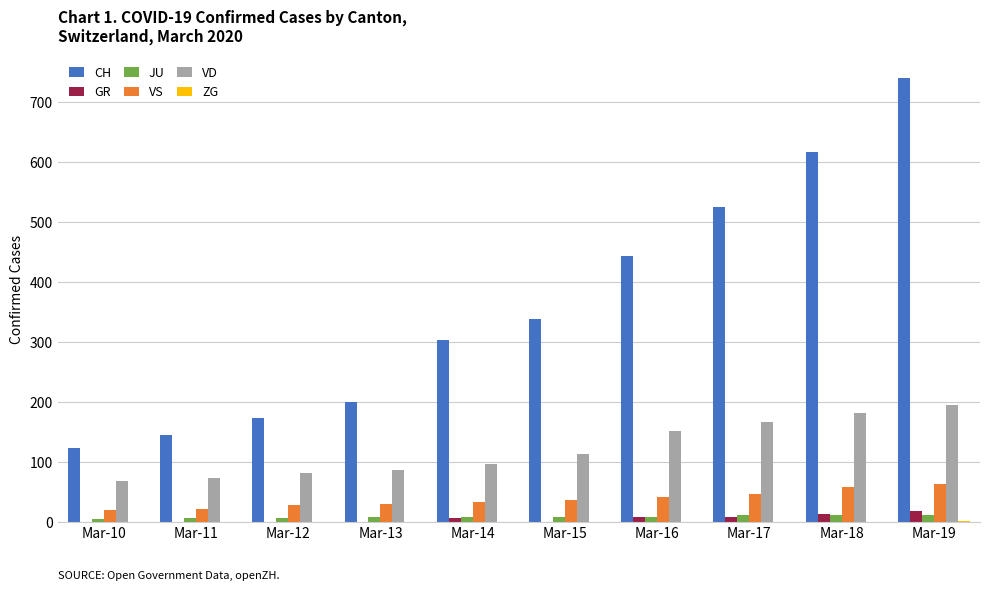

What is the highest value of the GR series?

18